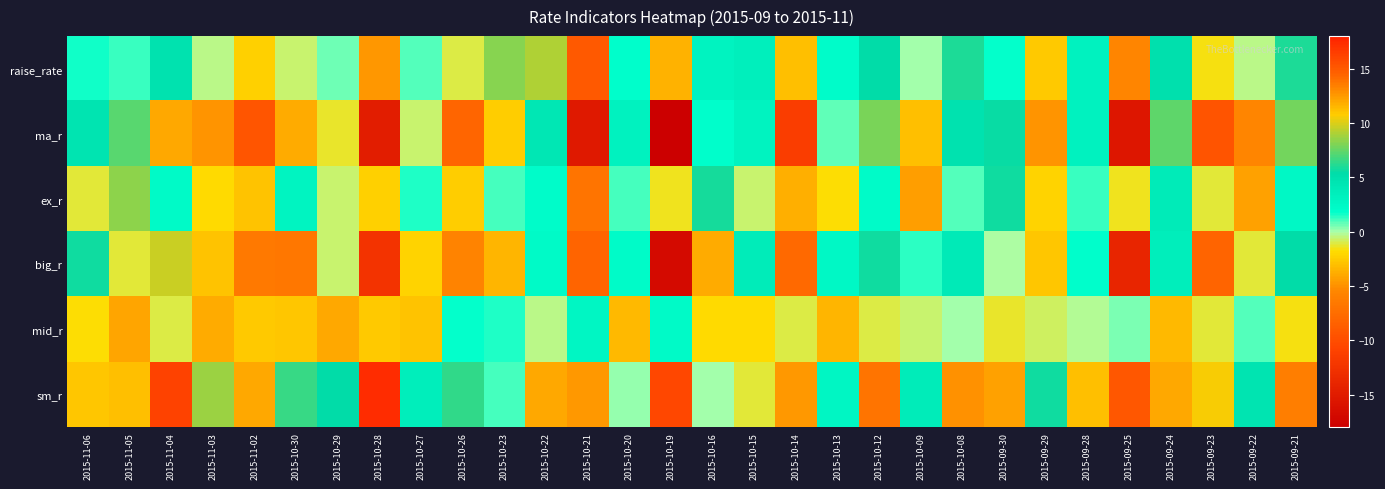

Which has a higher value, 2015-10-26 or 2015-10-08?

2015-10-08